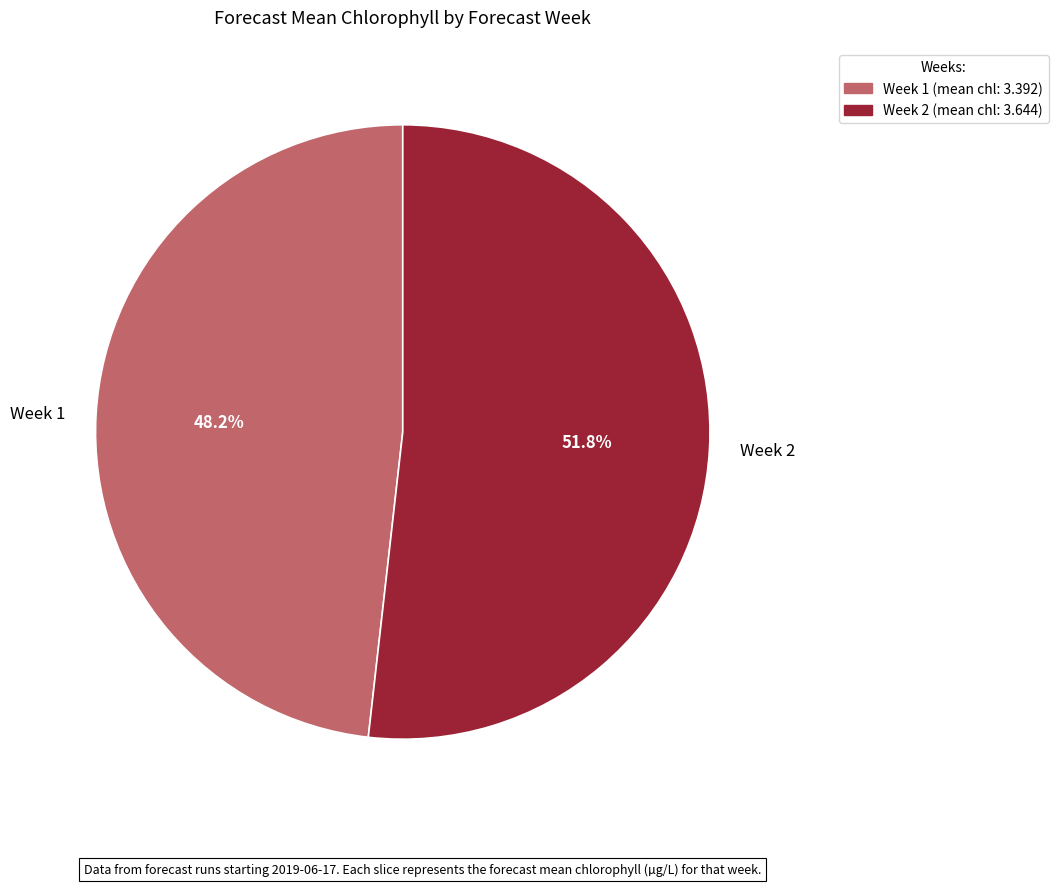

The Week 1 slice represents 48% of the pie. True or false?

True